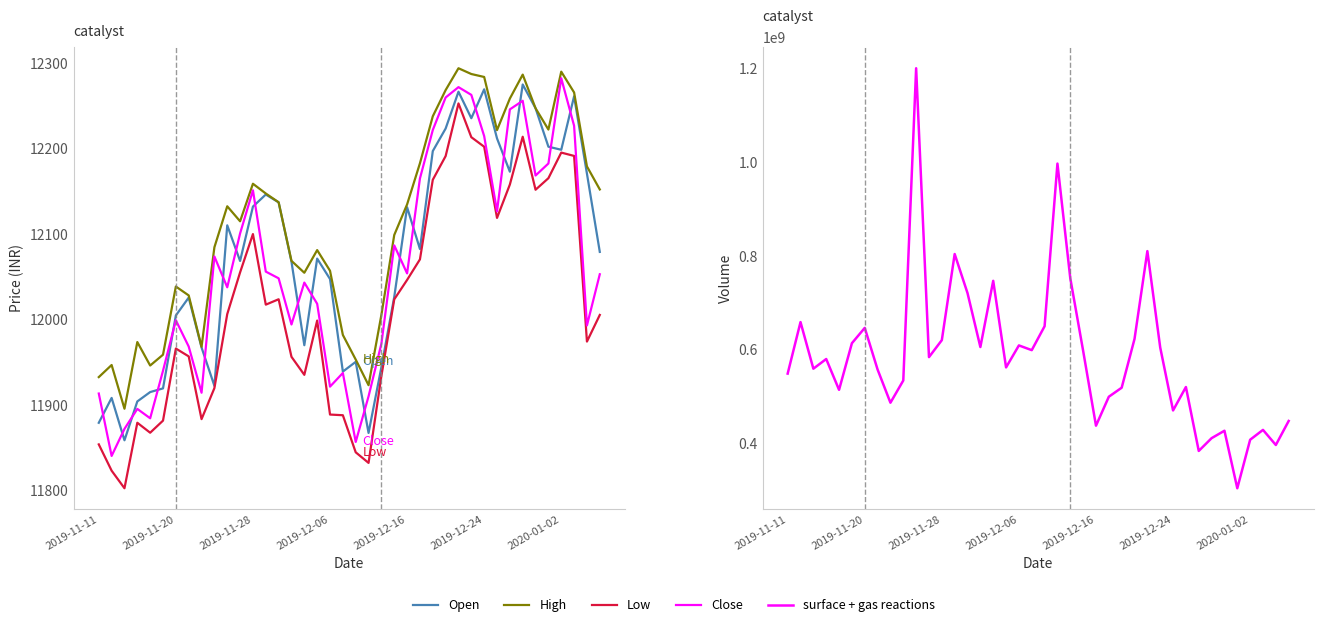

What is the sum of the Open values at 10 and 2019-12-16?

24025.3